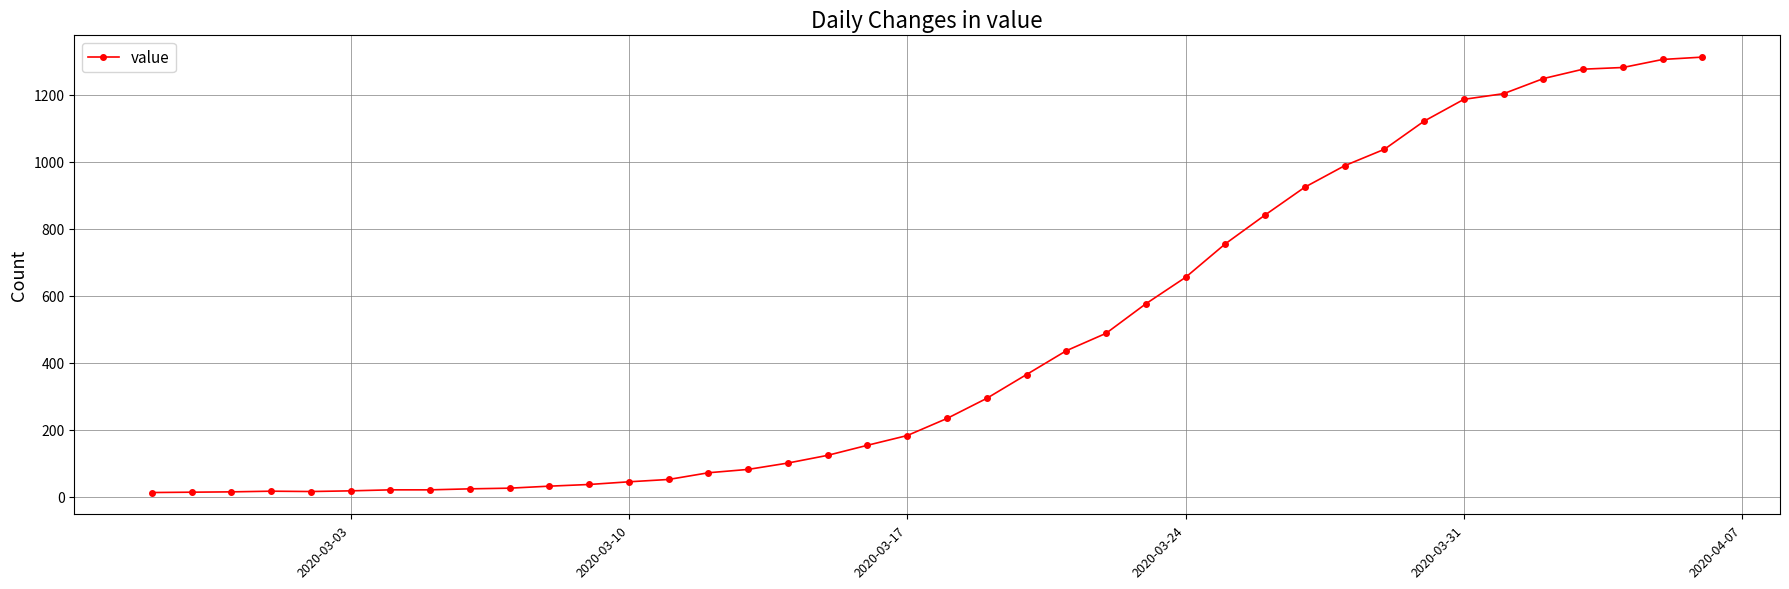

What is the difference between the second highest and second lowest values?

1291